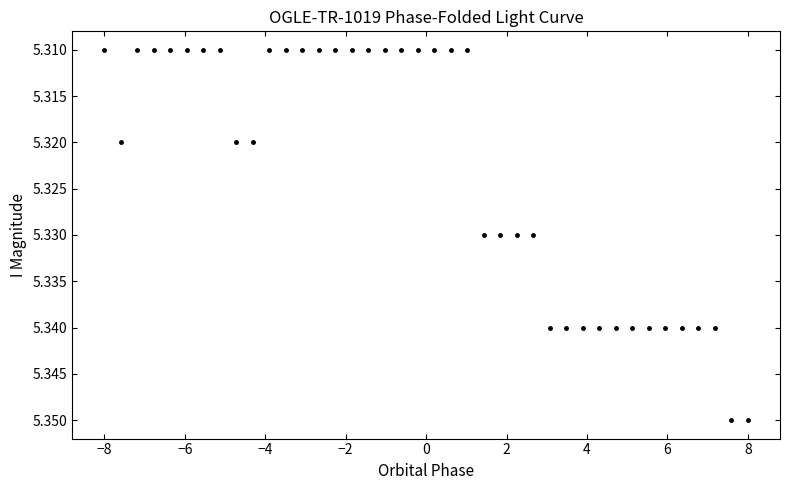

What is the range of X values (max minus min)?

16.0